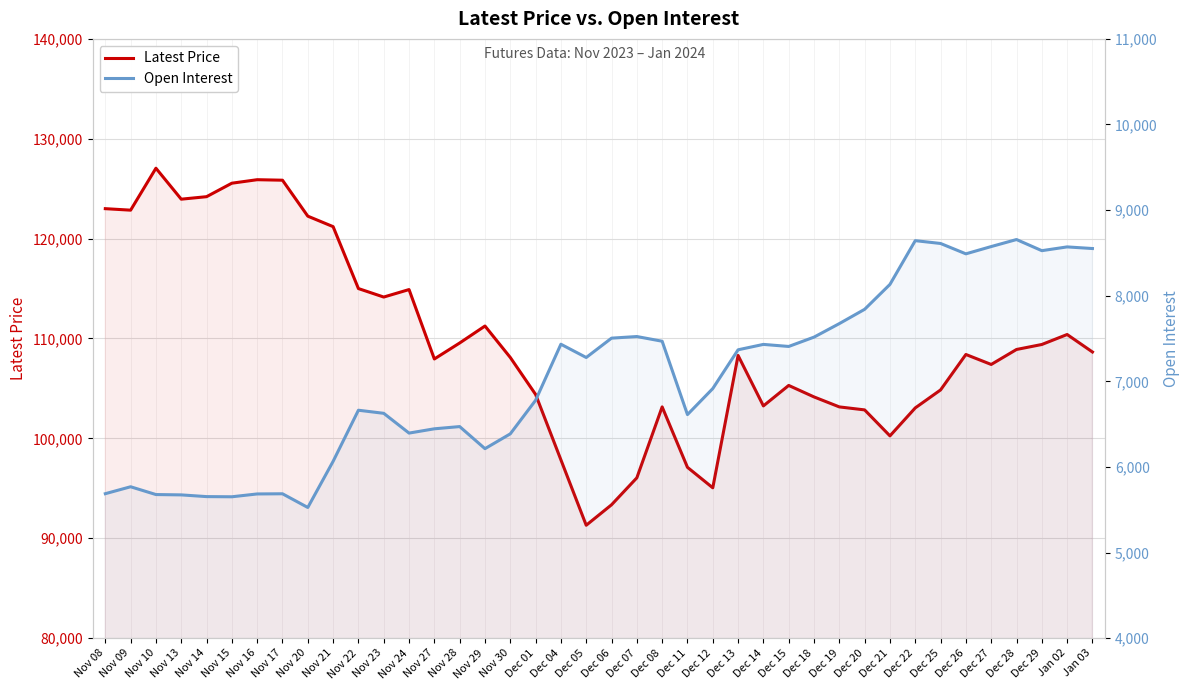

True or false: Latest Price and Open Interest cross at least once.

False